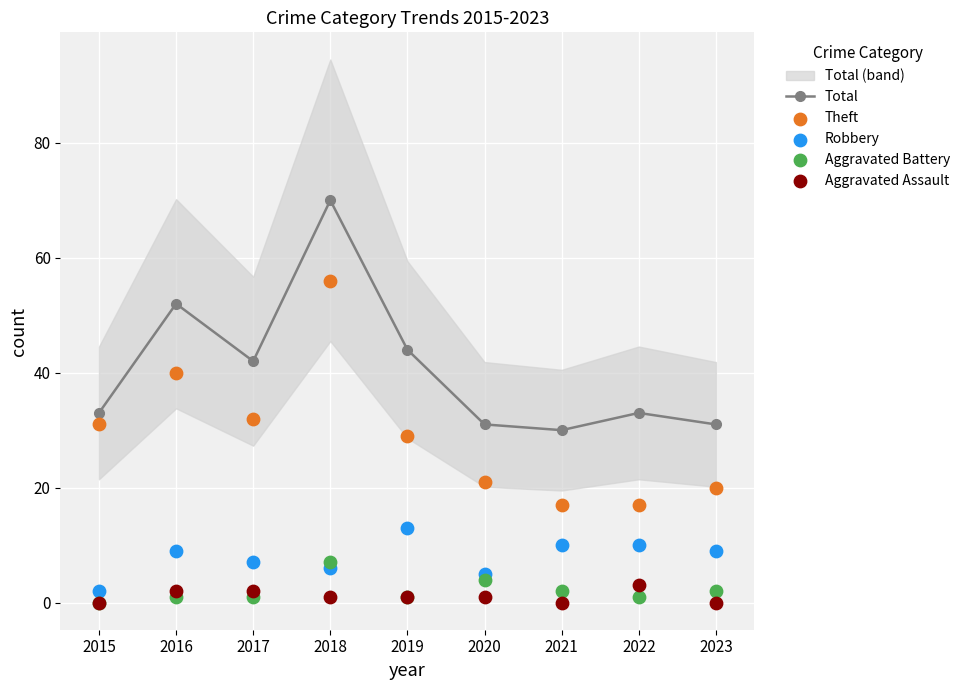

Which series has the largest total across all categories?

Total